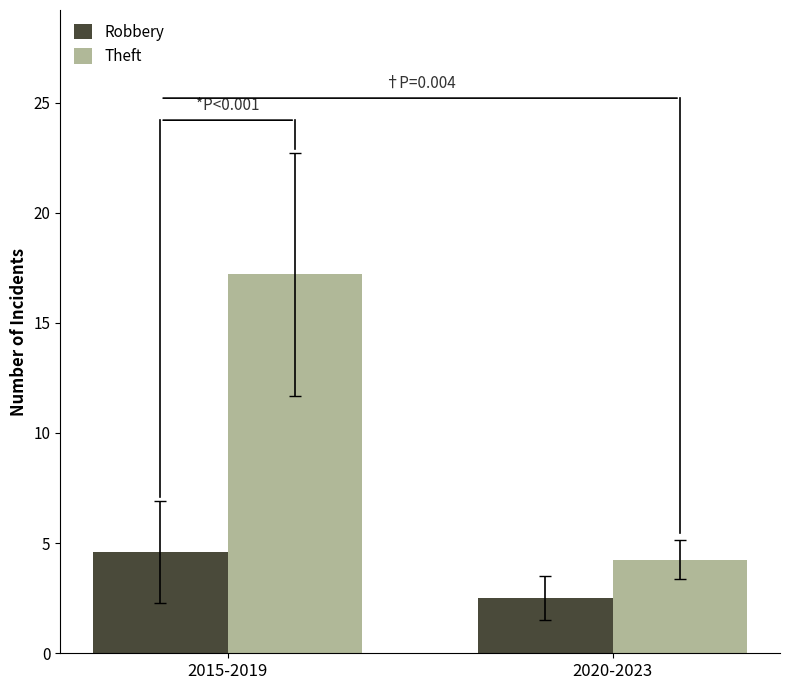

Is the value of Robbery at 2015-2019 greater than the value of Theft at 2015-2019?

No